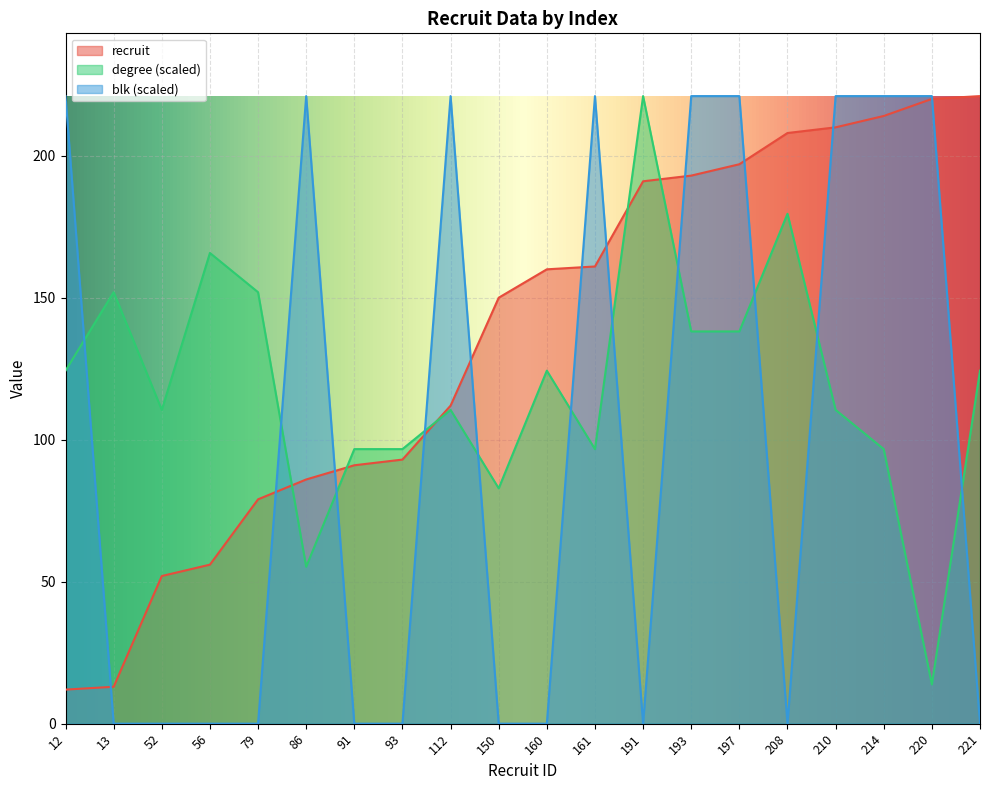

What are all the series names shown in the legend?

recruit, degree (scaled), blk (scaled)